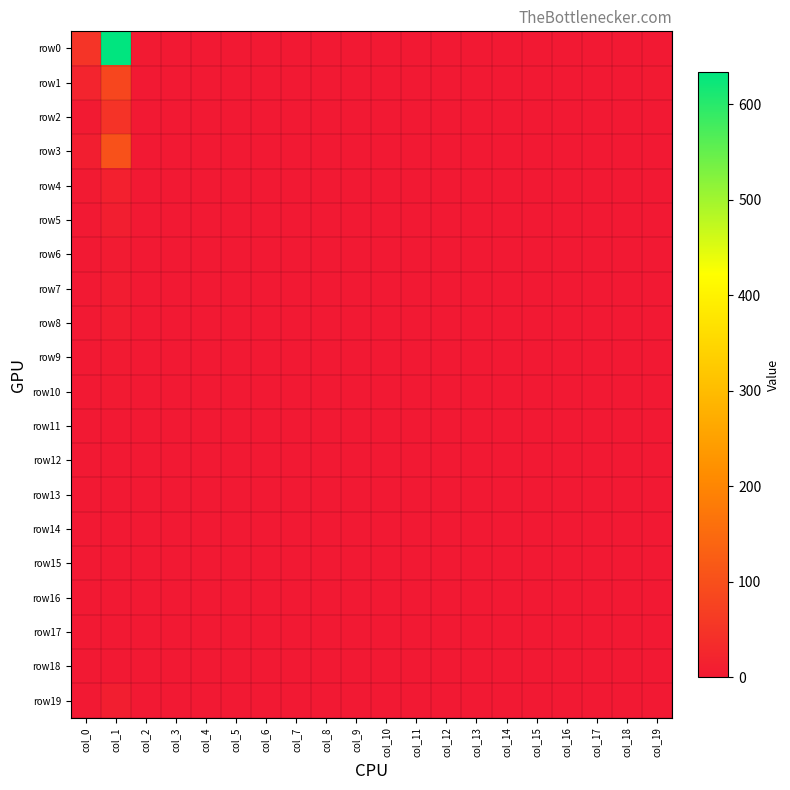

Between col_0 and col_9, which series saw the biggest shift?

row0